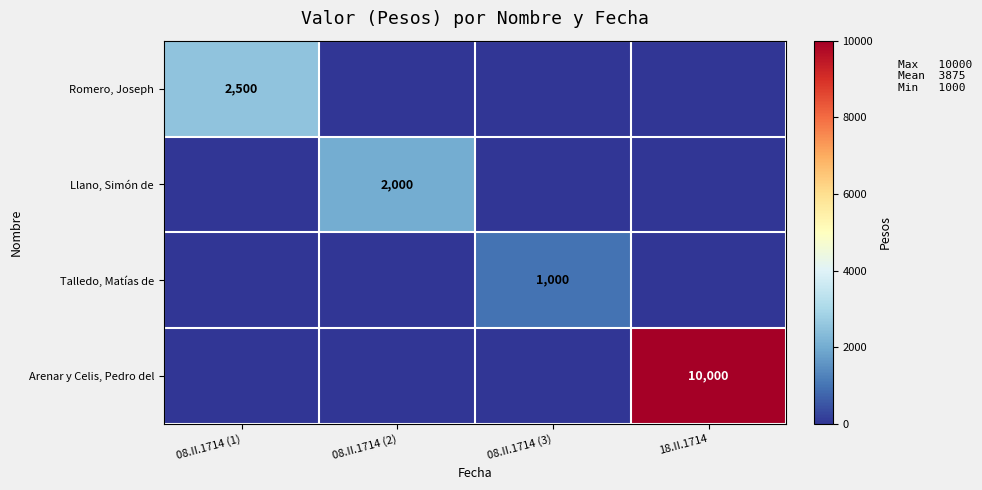

What is the spread (max minus min) of values at 08.II.1714 (3)?

1000